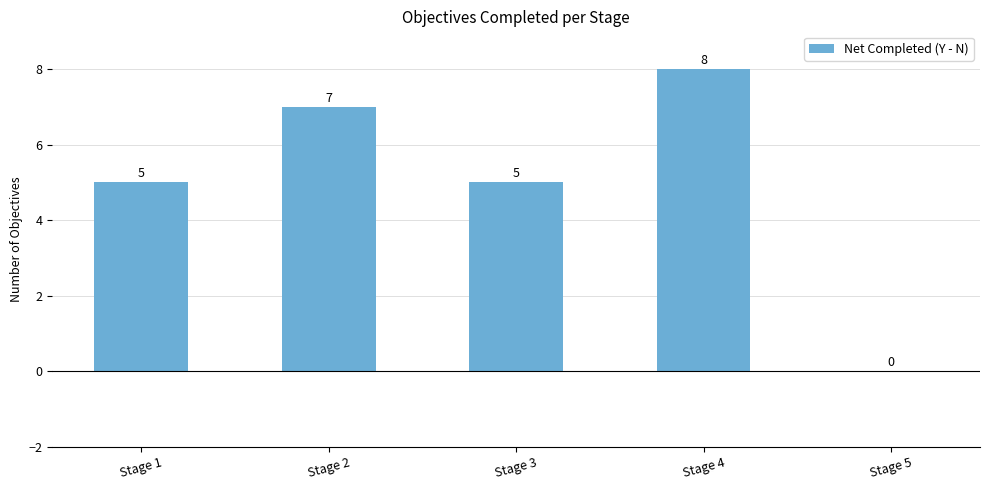

Reading right to left, transcribe all the data shown in this chart.

0	8	5	7	5